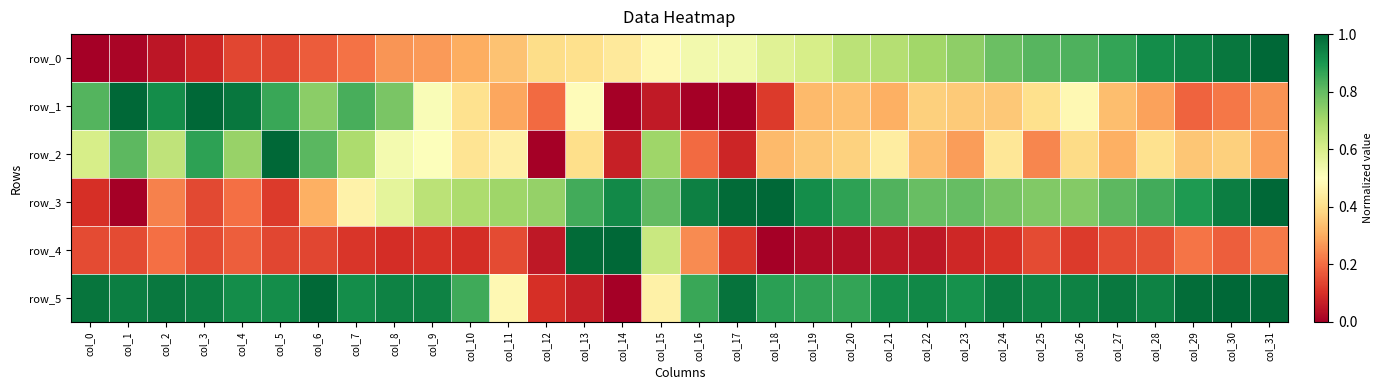

At col_17, list the series in order from largest to smallest.

row_3, row_5, row_0, row_4, row_2, row_1